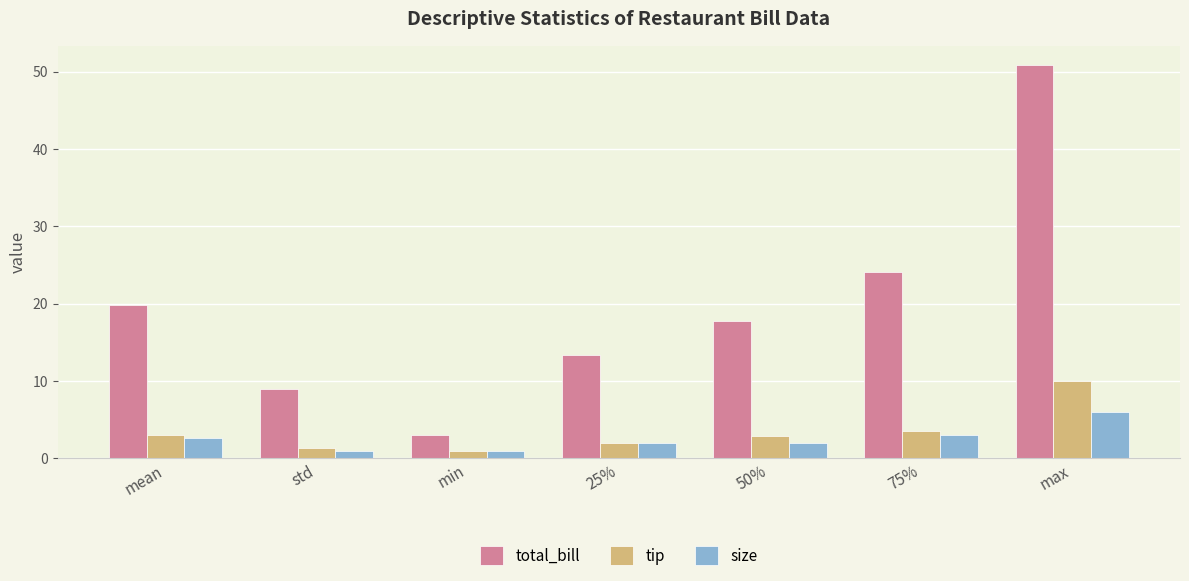

Where is size nearest to the value 3?

75%